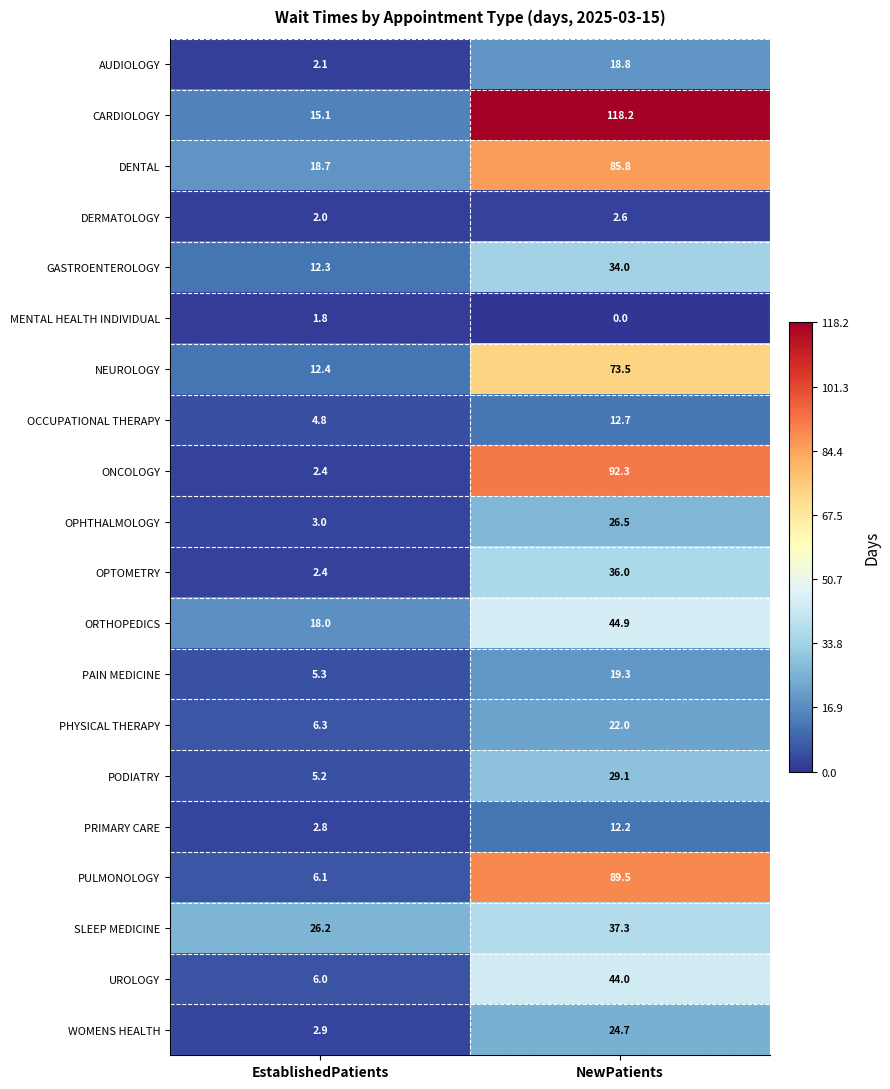

What is the approximate value of DERMATOLOGY at NewPatients?

2.6